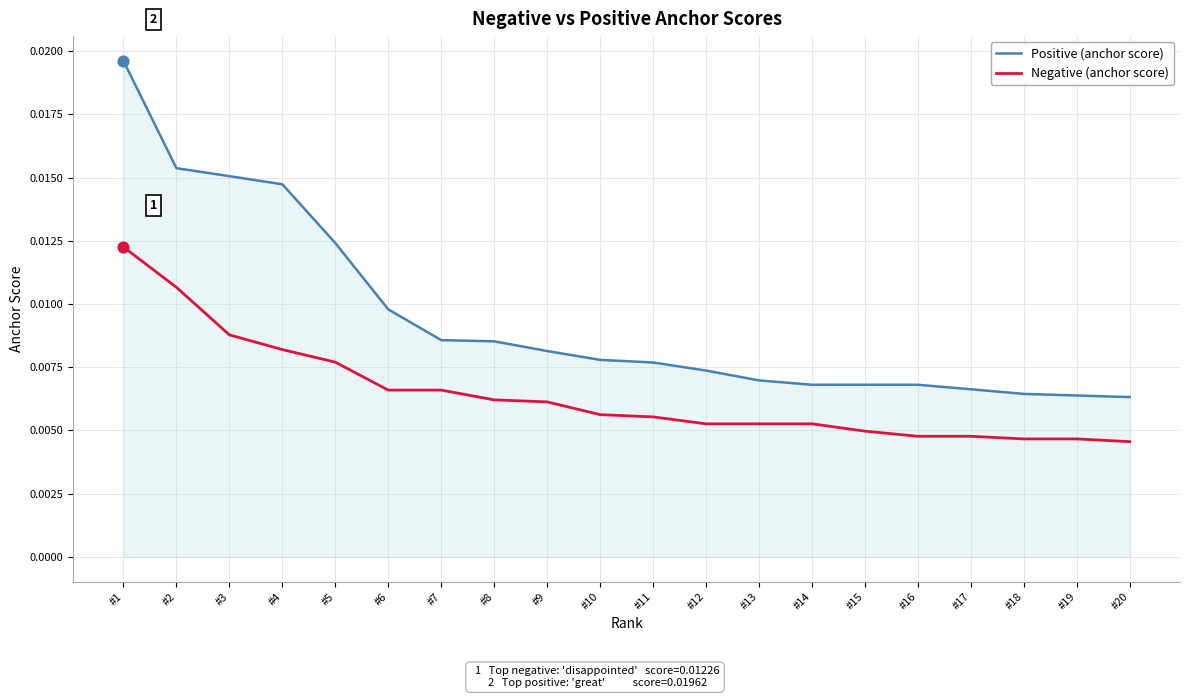

Which series has the largest range (max minus min)?

Positive (anchor score)